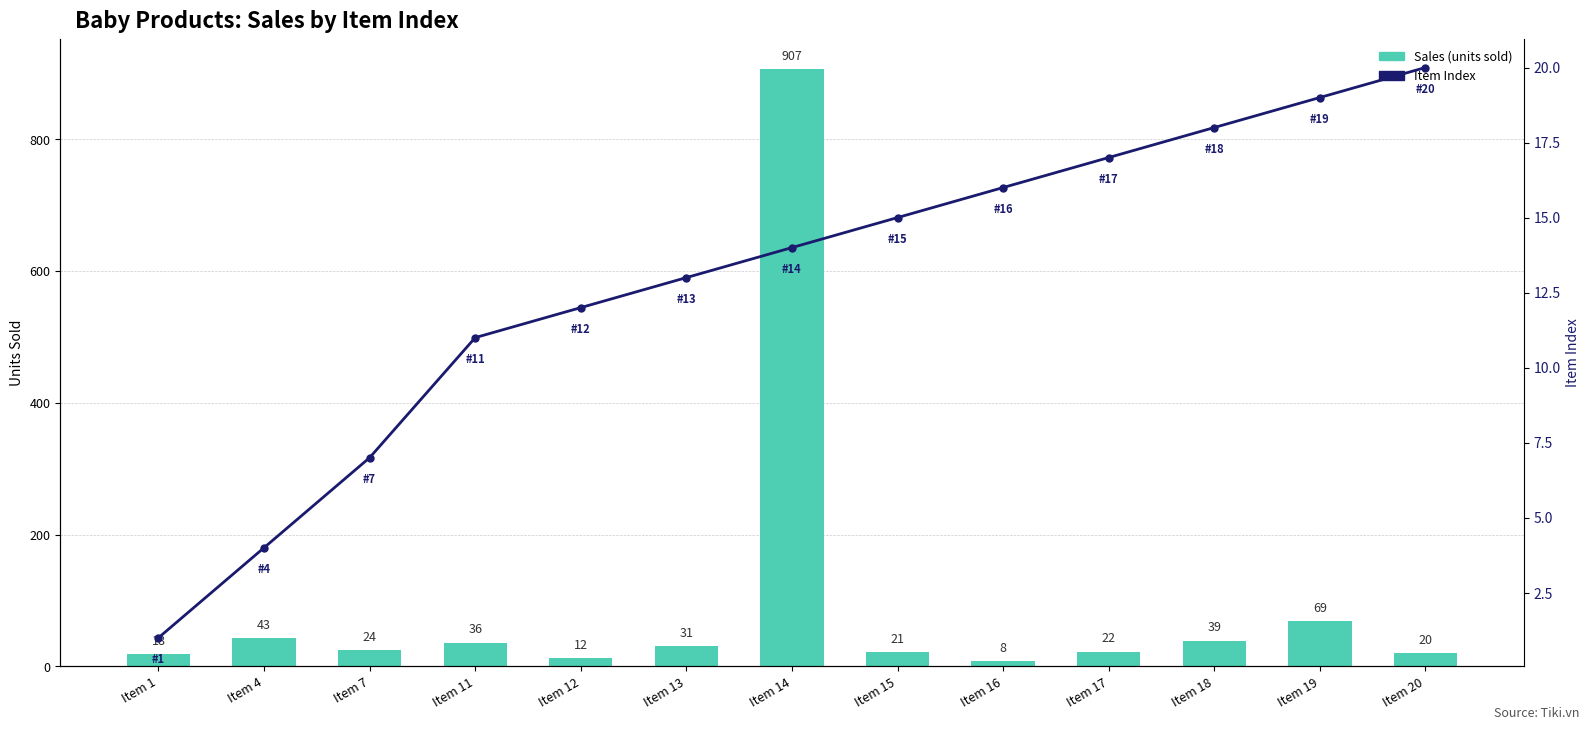

What is the highest value of the Item Index series?

20